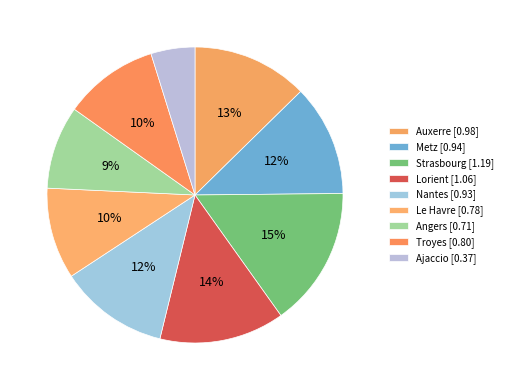

How many slices are in this pie chart?

9